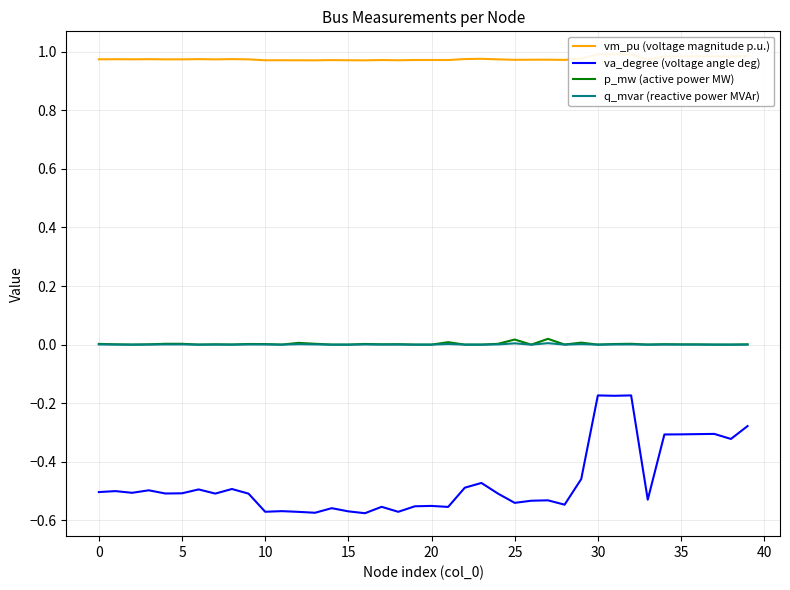

At how many categories does at least one series exceed 0?

40